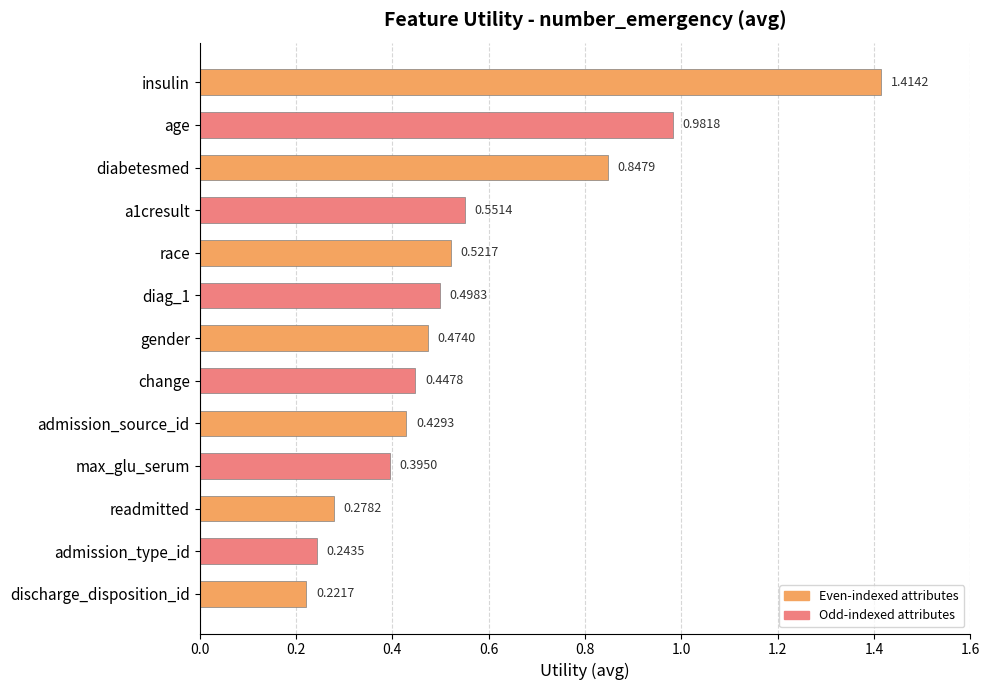

What is the change in value from diabetesmed to admission_type_id?

-0.6